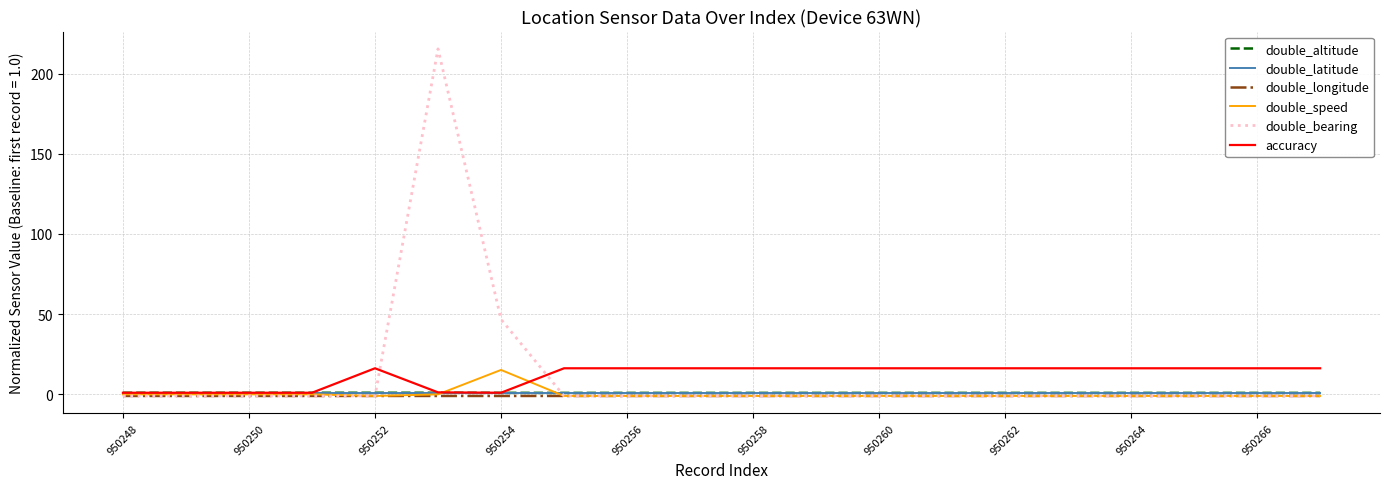

What is the greatest value displayed?

215.3